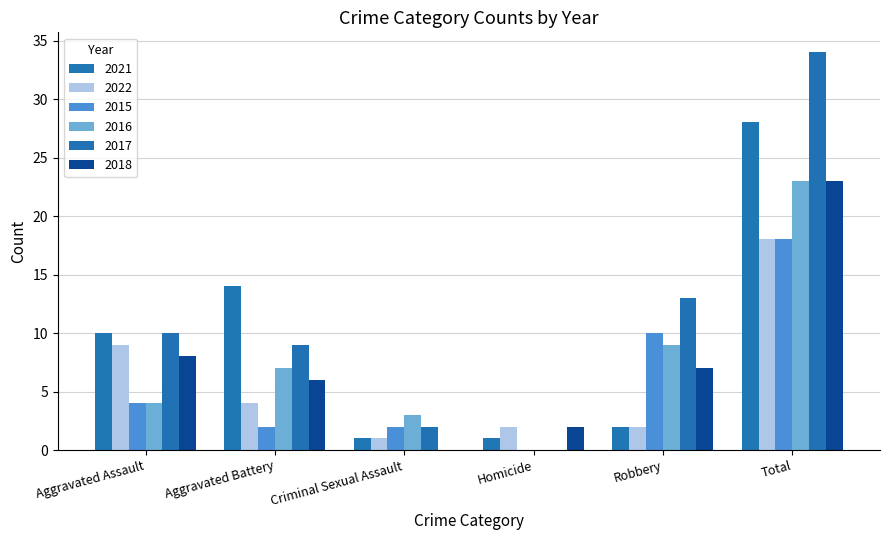

Which has a higher value, Criminal Sexual Assault or Robbery?

Robbery